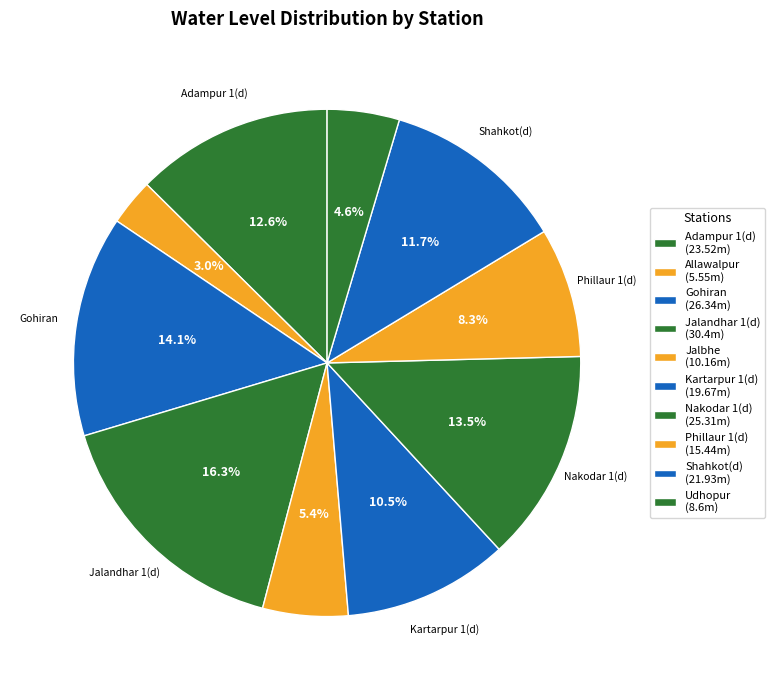

Is there any slice that represents more than half of the pie?

No